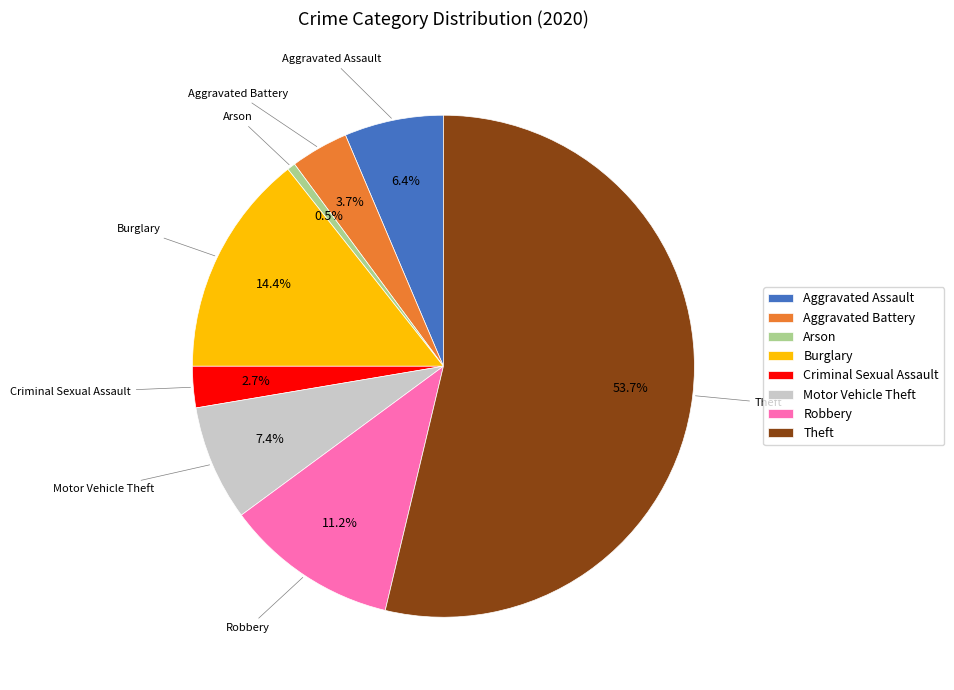

To the nearest percent, what percentage of the pie is Theft?

54%